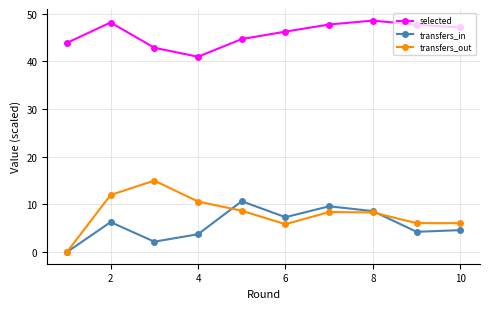

Rank the series by their maximum value, from lowest to highest.

transfers_in, transfers_out, selected